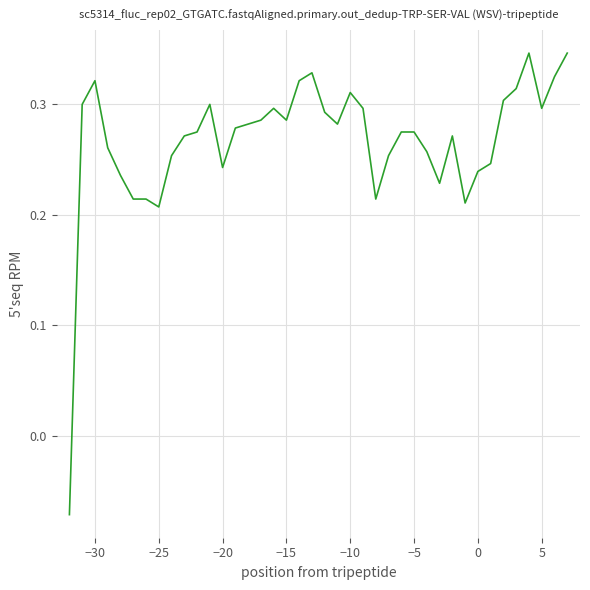

What is the difference between the maximum and minimum values?

0.4